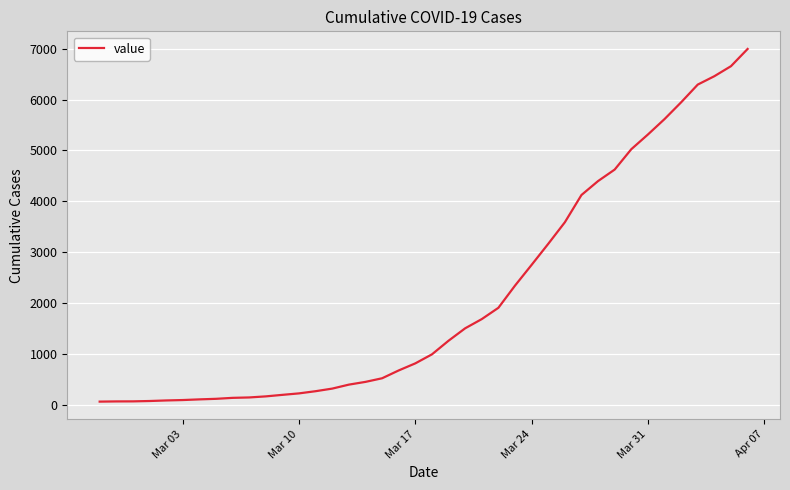

What is the greatest value displayed?

6995